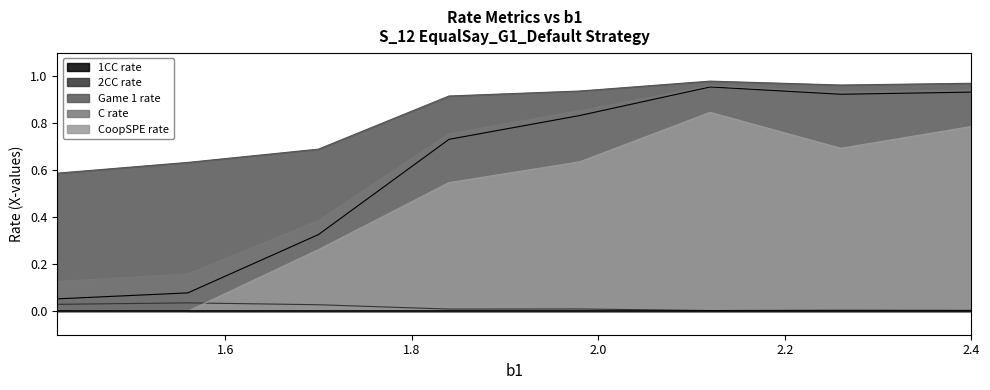

Is the value of C rate at 1.56 greater than the value of Game 1 rate at 1.7000000000000002?

No